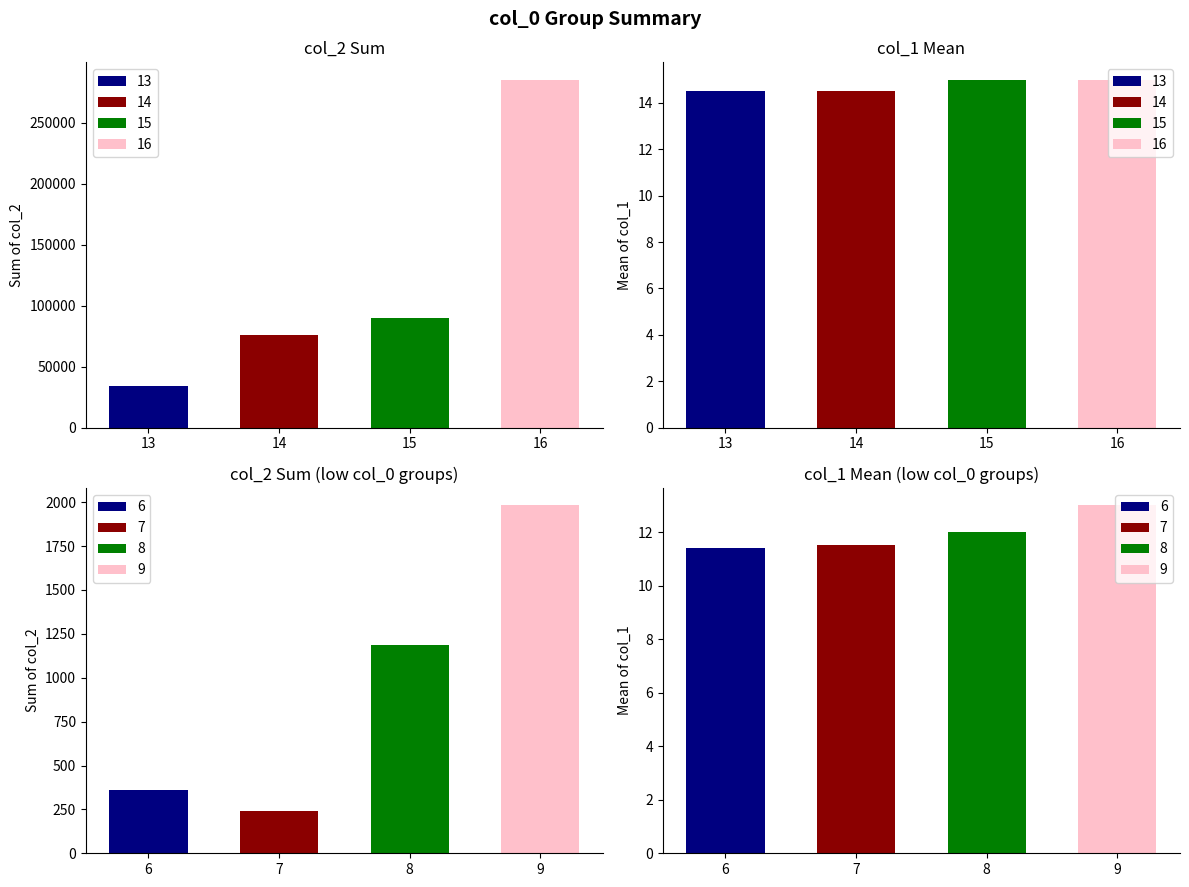

What is the value of the col_1_mean bar at the 5th from the left?

16.0